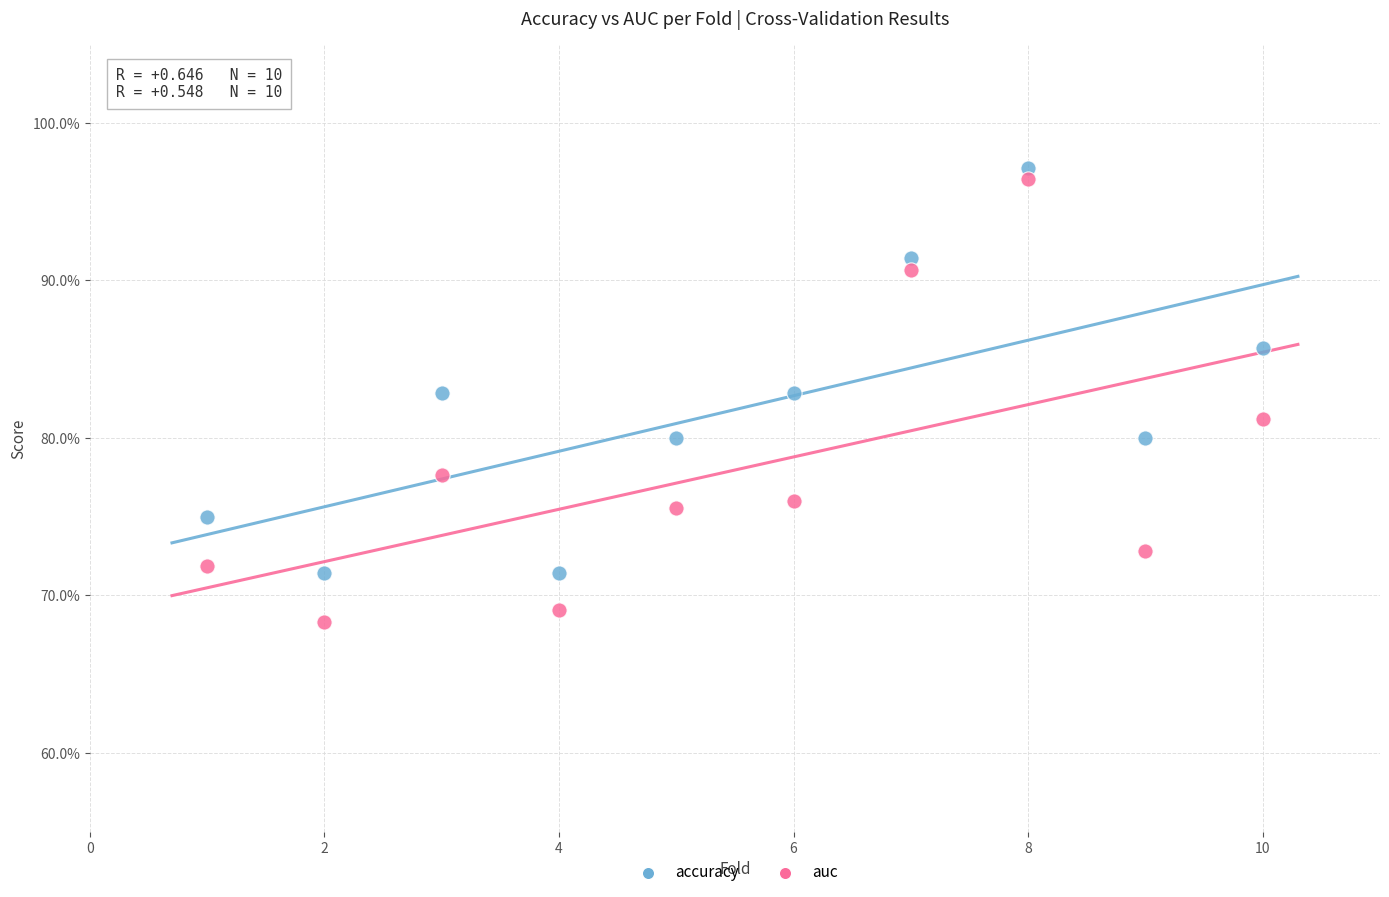

Which series reaches the minimum Y coordinate?

auc